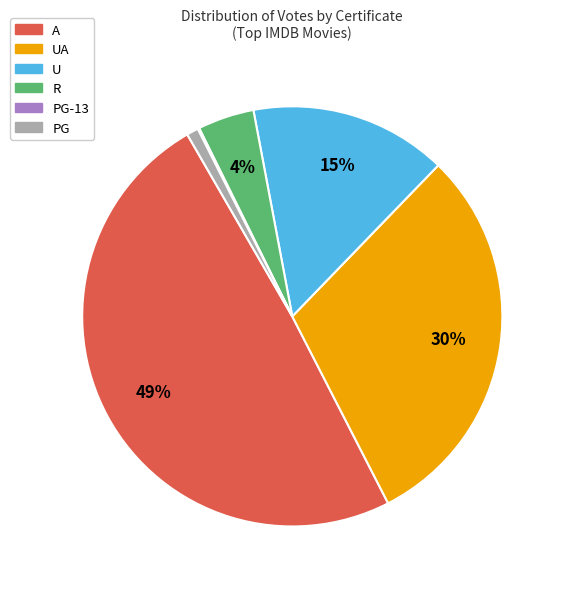

To the nearest percent, what is the difference between the largest and smallest slice percentages?

49%